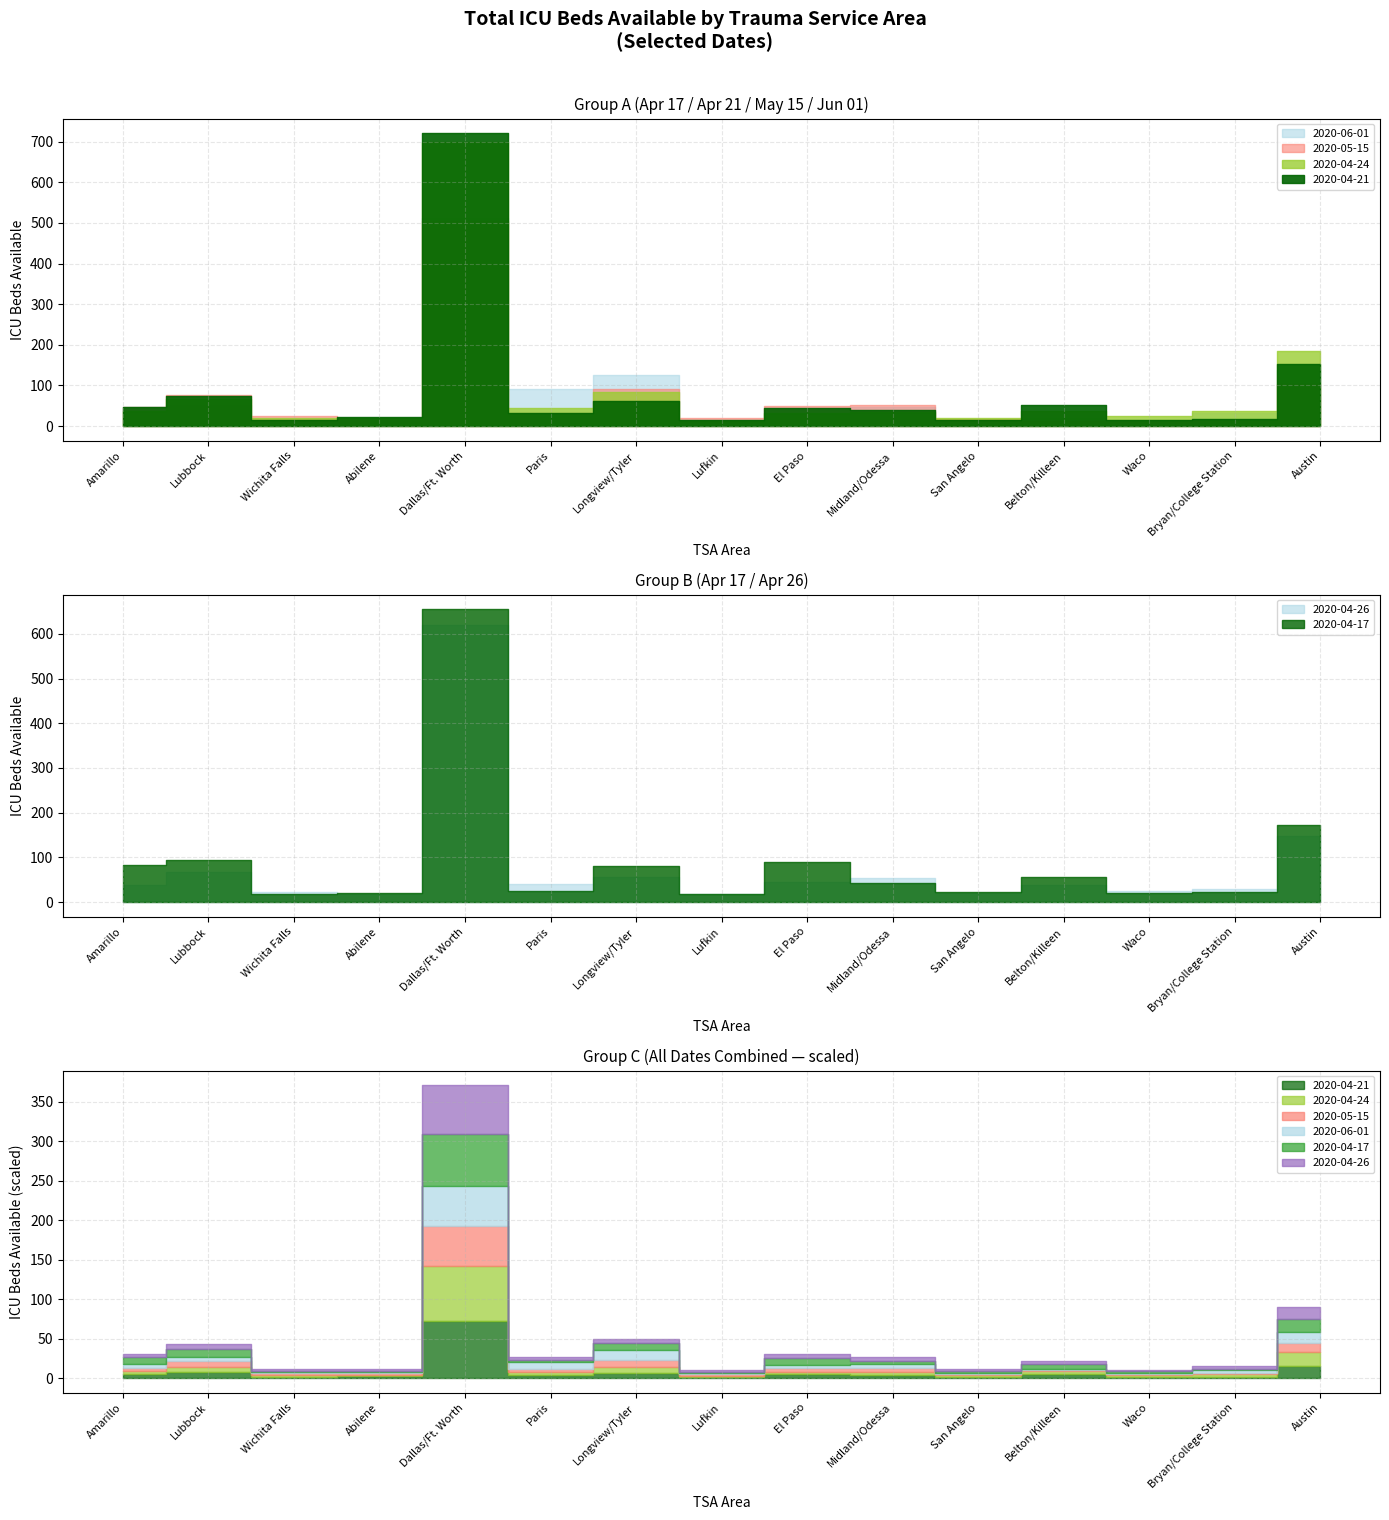

True or false: 2020-06-01 and 2020-05-15 intersect in this chart.

True